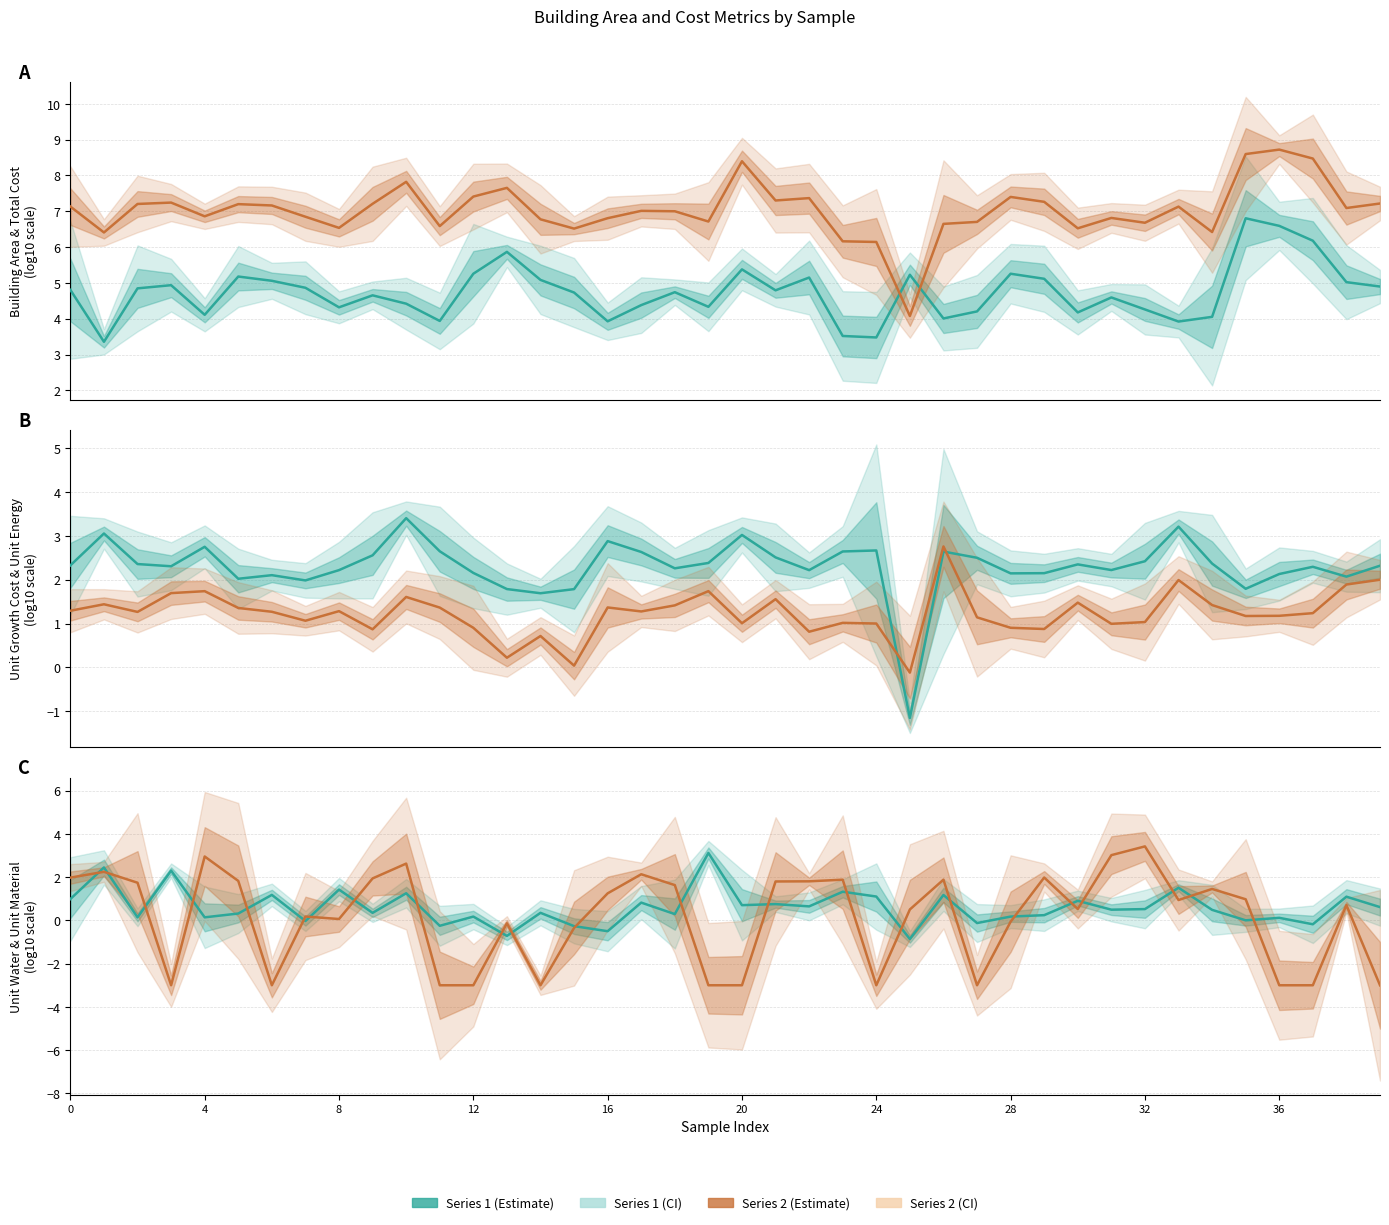

How many positive values does the 单位节水 series have?

32